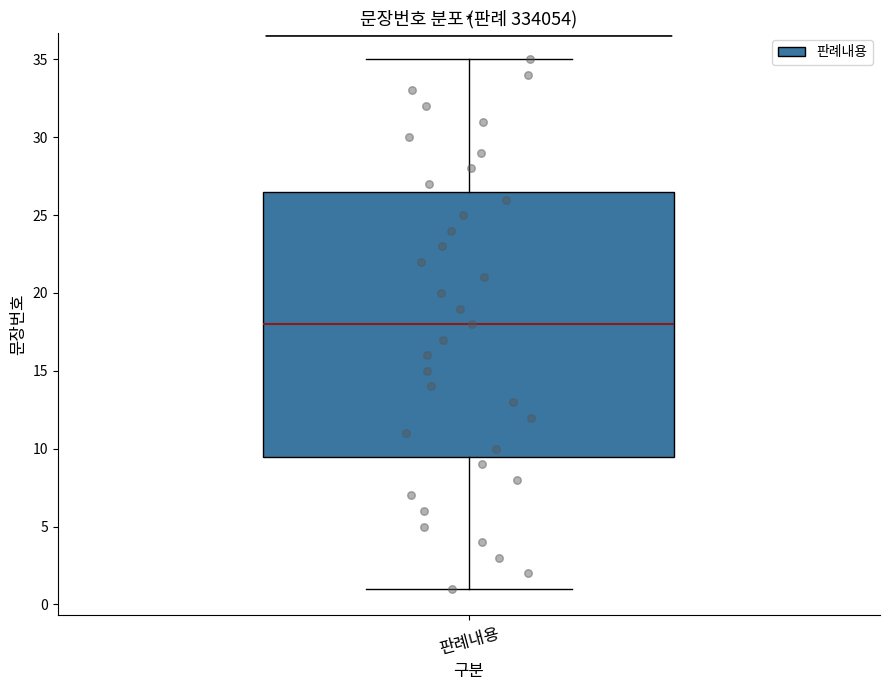

Read this box plot against the y-axis: the position of the median line, the range covered by the box, and the ends of both whiskers. The values are not printed on the chart, so give them approximately, as read against the axis.

median 18.0, box 9.5 to 26.5, whiskers 1.0 to 35.0